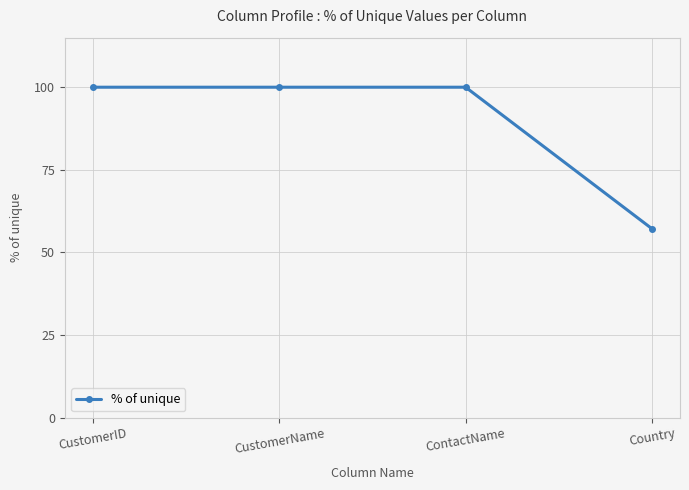

Reading left to right, list all the values displayed in this chart.

CustomerID=100.0	CustomerName=100.0	ContactName=100.0	Country=57.1